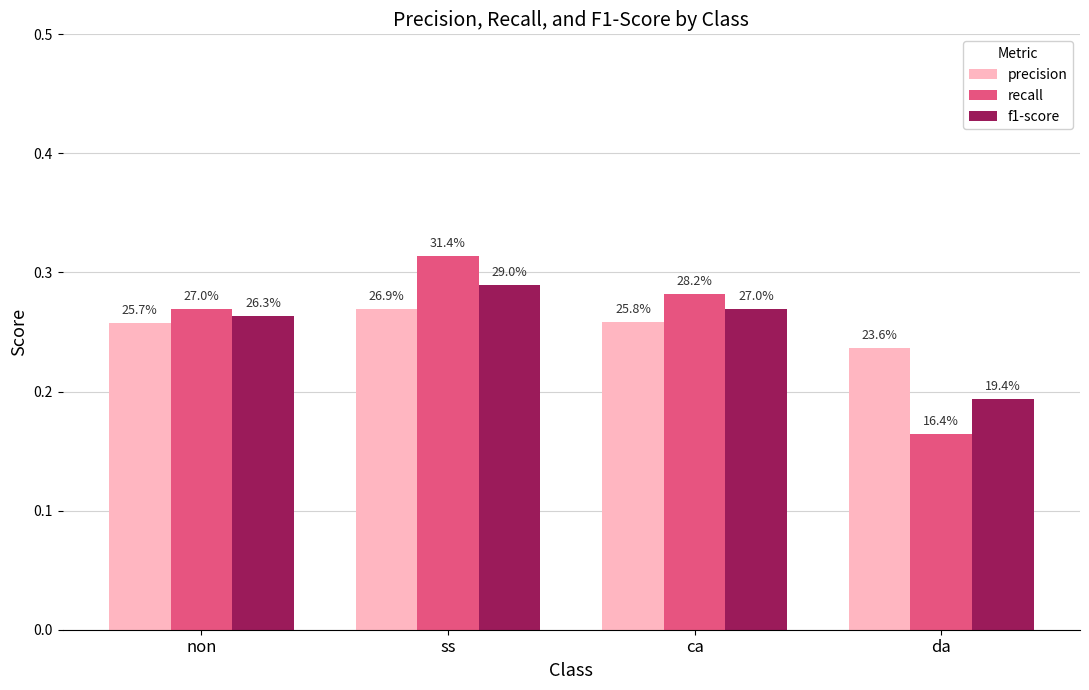

How many bars are there in total?

12